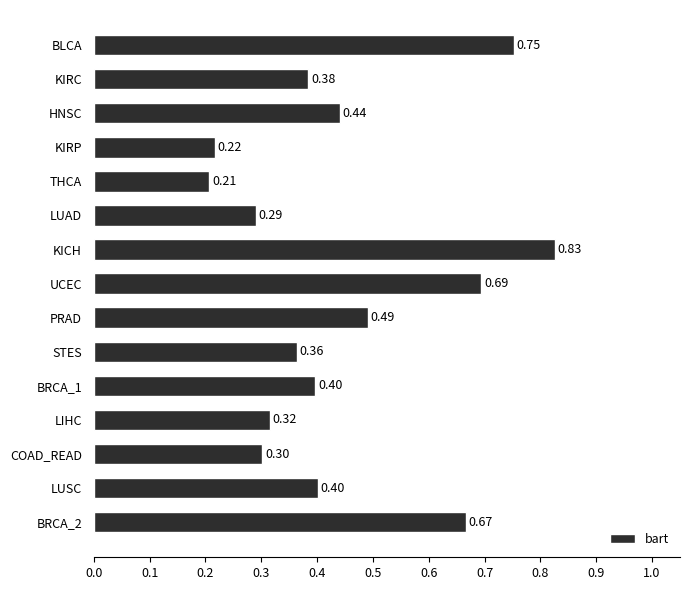

Which label corresponds to the smallest value in the chart?

THCA